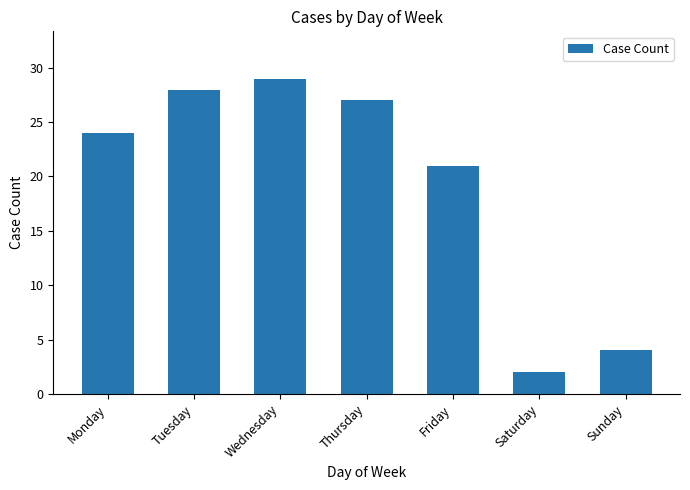

At which label is the value closest to 15?

Friday